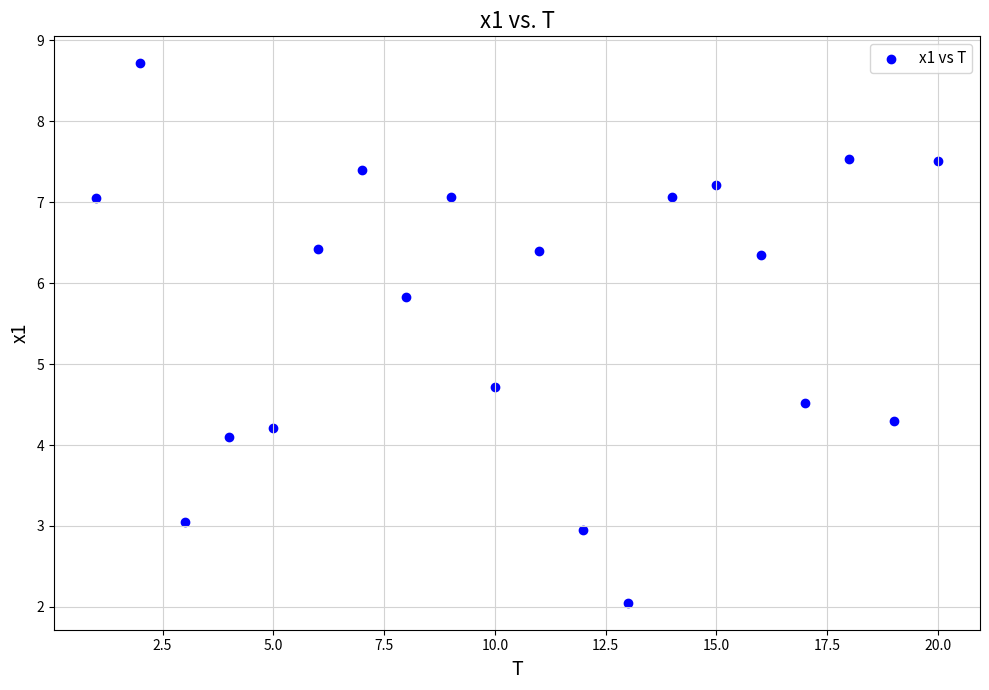

What is the range of X values (max minus min)?

19.0